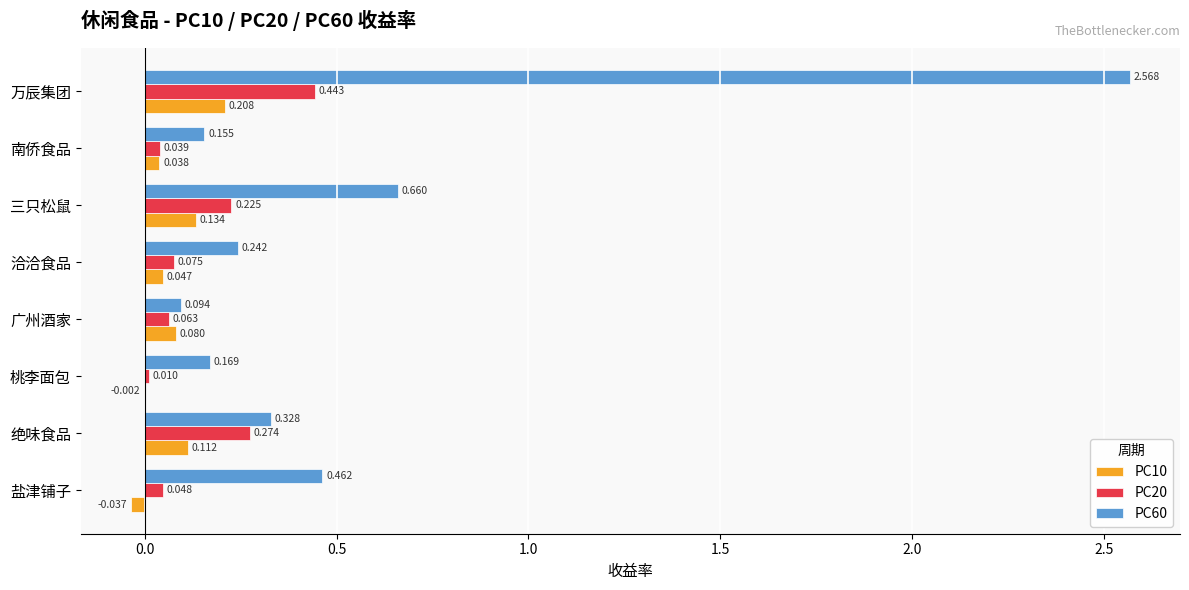

At which category is the sum across all series the highest?

万辰集团